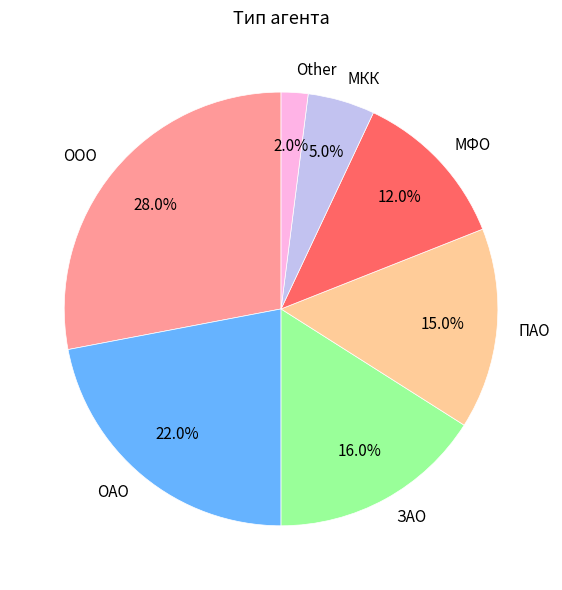

What is the smallest slice in the pie chart?

Other